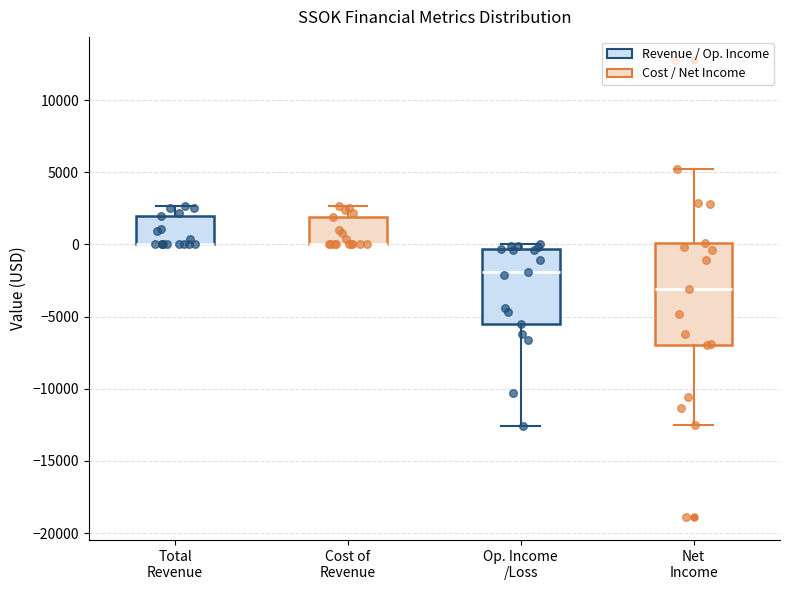

Reading left to right, transcribe this box plot: for each box, give where its median line is, the range the box spans, and where its two whiskers end, as read against the y-axis. The values are not printed on the chart, so give them approximately, as read against the axis.

Total Revenue: median 0 (drawn on the box's lower edge), box 0 to 2000, whiskers 0 to 2500
Cost of Revenue: median 0 (drawn on the box's lower edge), box 0 to 2000, whiskers 0 to 2500
Op. Income /Loss: median -2000, box -5500 to -500, whiskers -12500 to 0
Net Income: median -3000, box -7000 to 0, whiskers -12500 to 5000